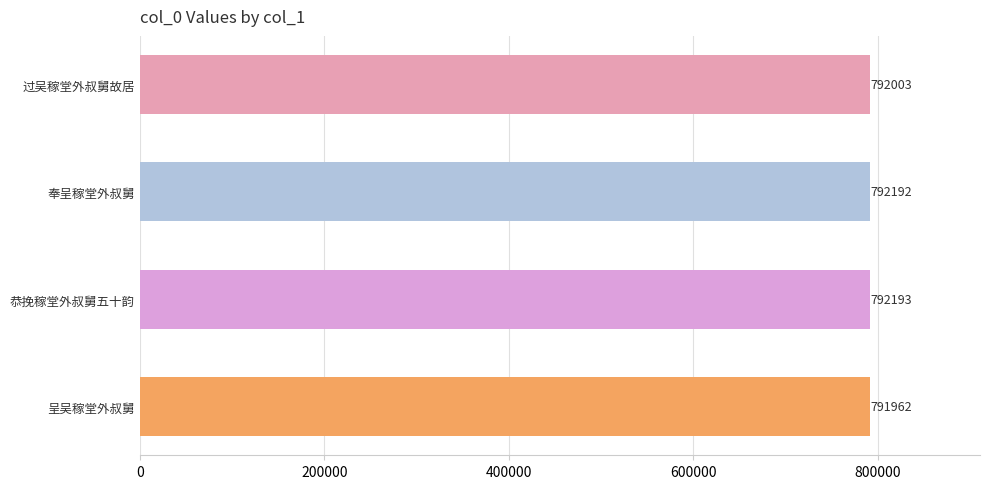

At which category does the chart reach its peak across all series?

恭挽稼堂外叔舅五十韵